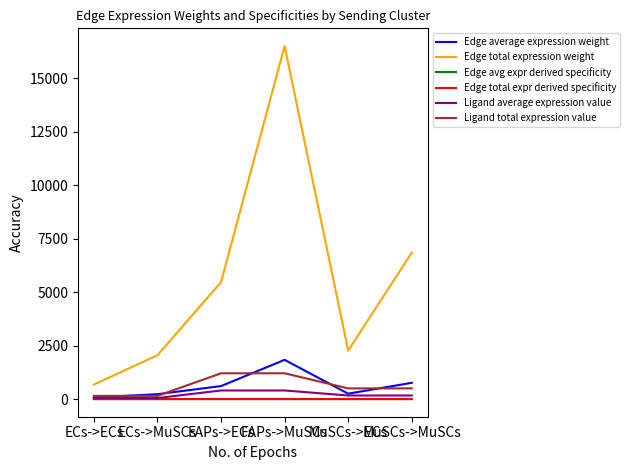

Is the value of Edge total expr derived specificity at MuSCs->ECs greater than the value of Ligand total expression value at ECs->MuSCs?

No